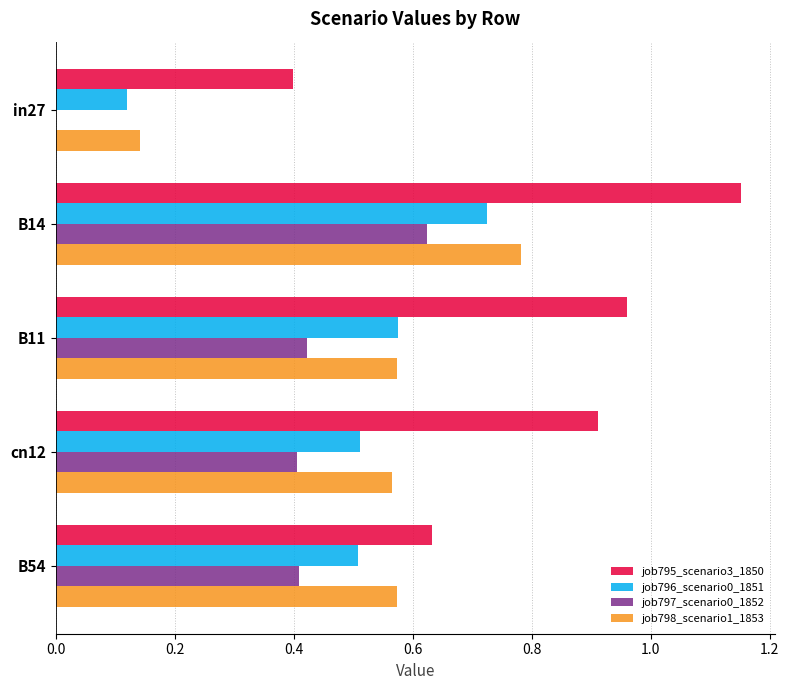

Between cn12 and B54, which series saw the biggest shift?

job795_scenario3_1850